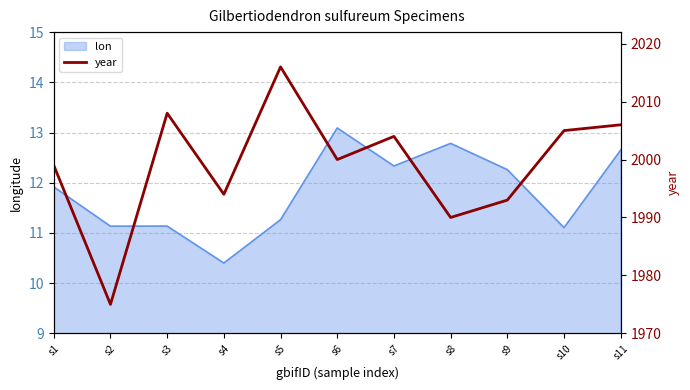

Where does the lon series first go above 11?

s1